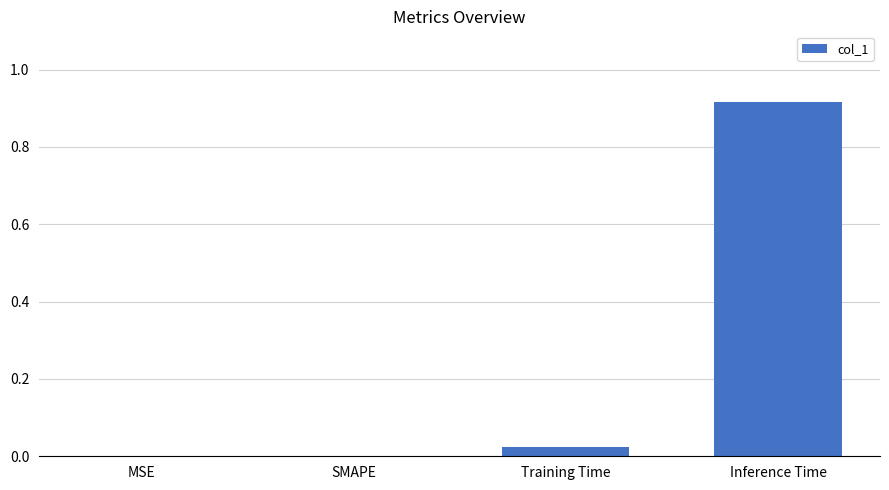

The chart shows a value of -0.6 at MSE. True or false?

False